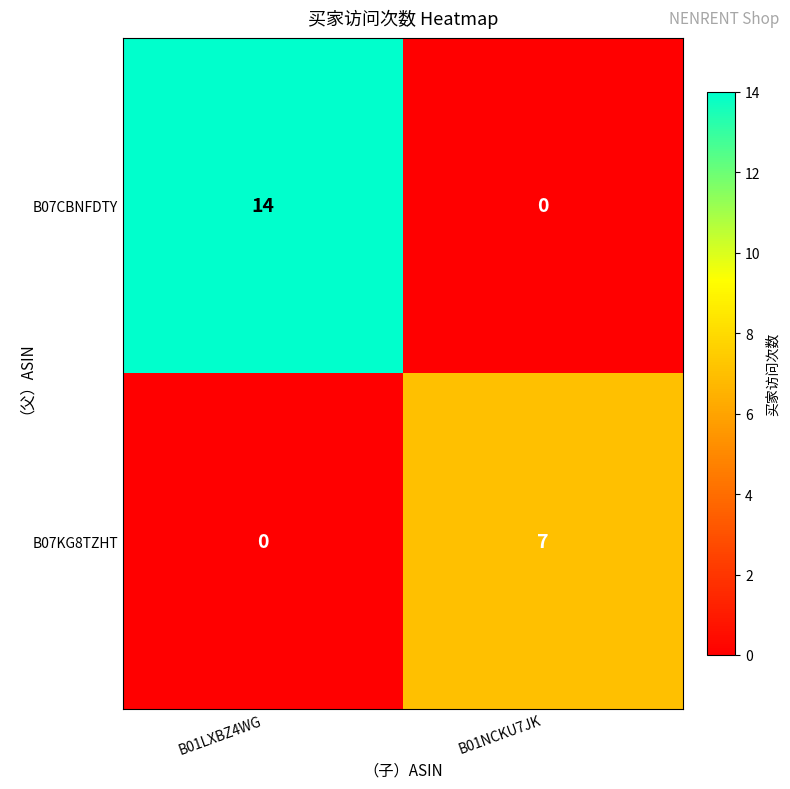

Count the number of categories in the chart.

2